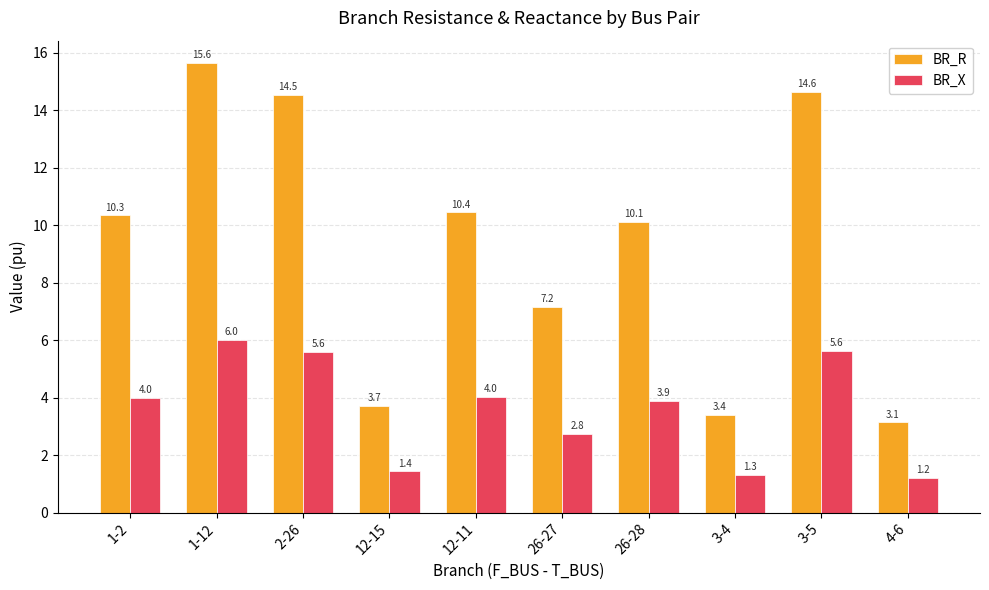

Is it true that BR_R equals 14.5 at 2-26?

True